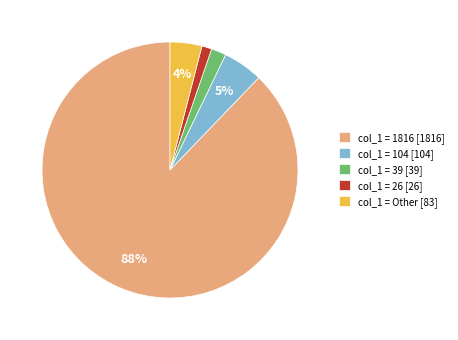

Is it true that col_1 = 104 [104] is 18% of the pie?

False